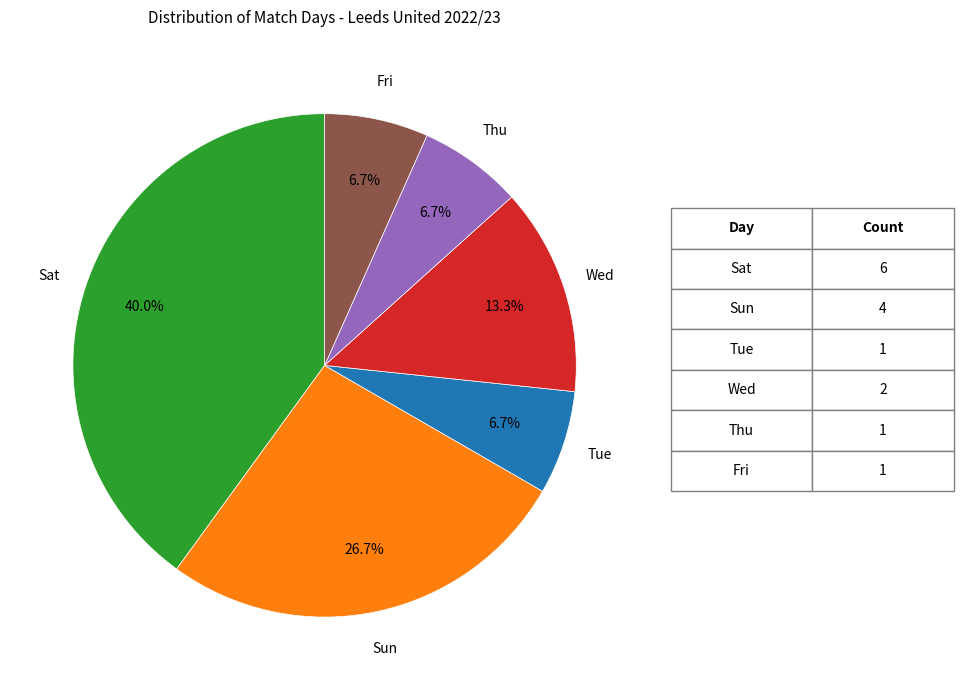

What portion of the pie excludes Tue?

93.3%